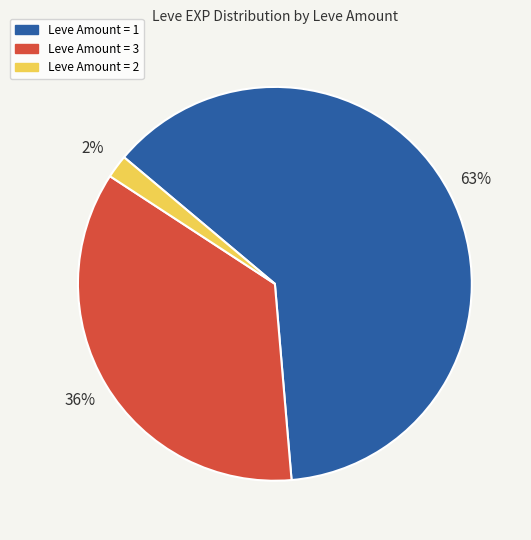

Does any single category account for the majority?

Yes